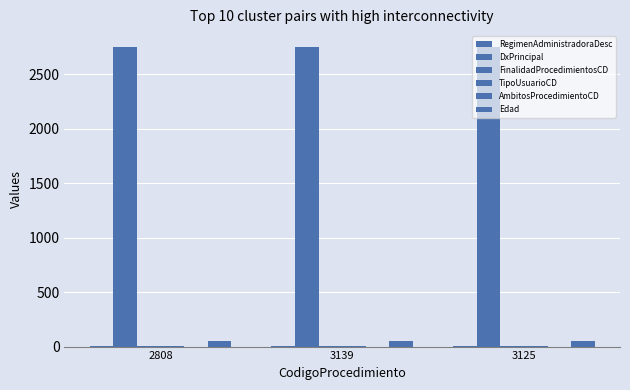

Where is RegimenAdministradoraDesc nearest to the value 2?

2808